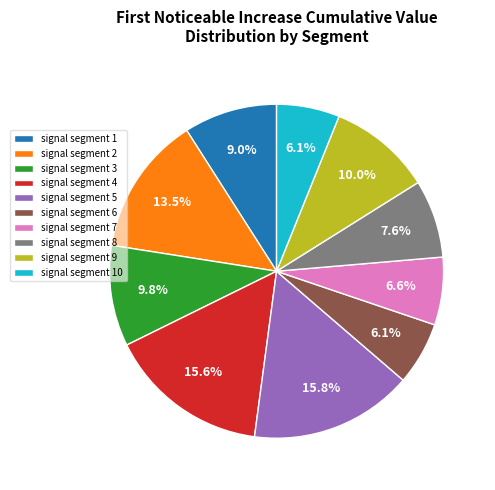

Count the number of slices in the pie.

10